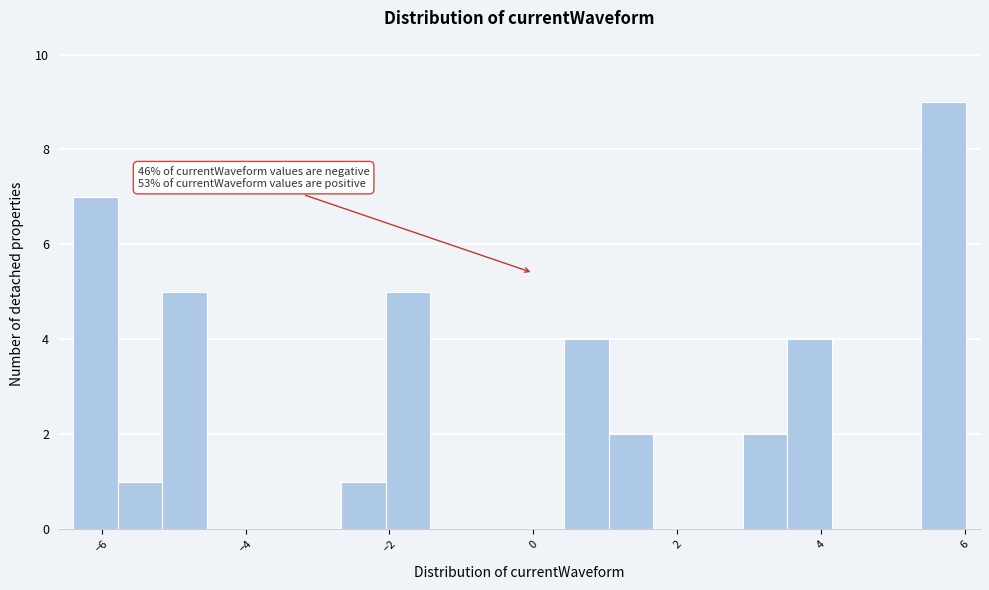

Around what value on the x-axis is the tallest bar? Give the approximate position of its centre, as read against the axis.

5.6